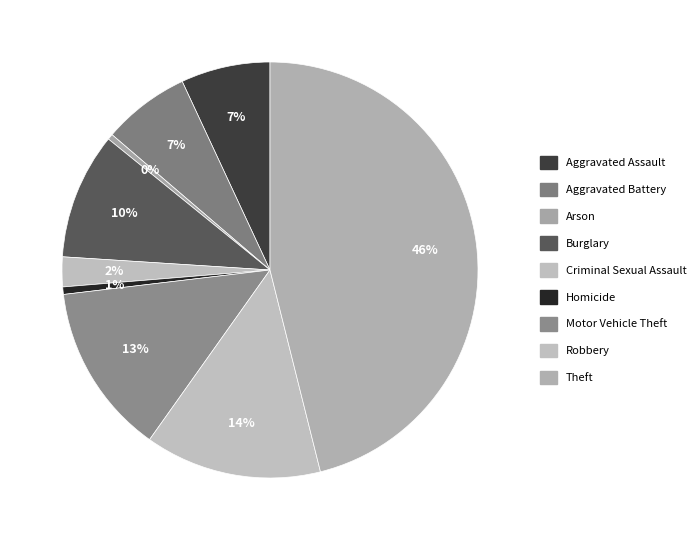

Is it true that Criminal Sexual Assault is 16% of the pie?

False